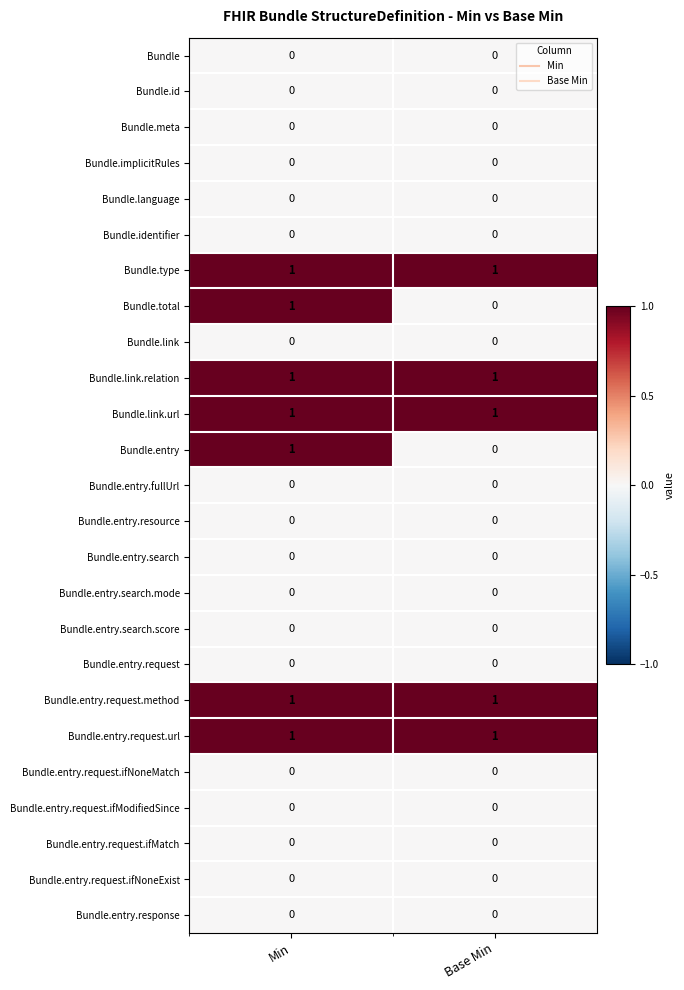

True or false: Bundle.entry.request.ifModifiedSince has a value of 0 at Min.

True